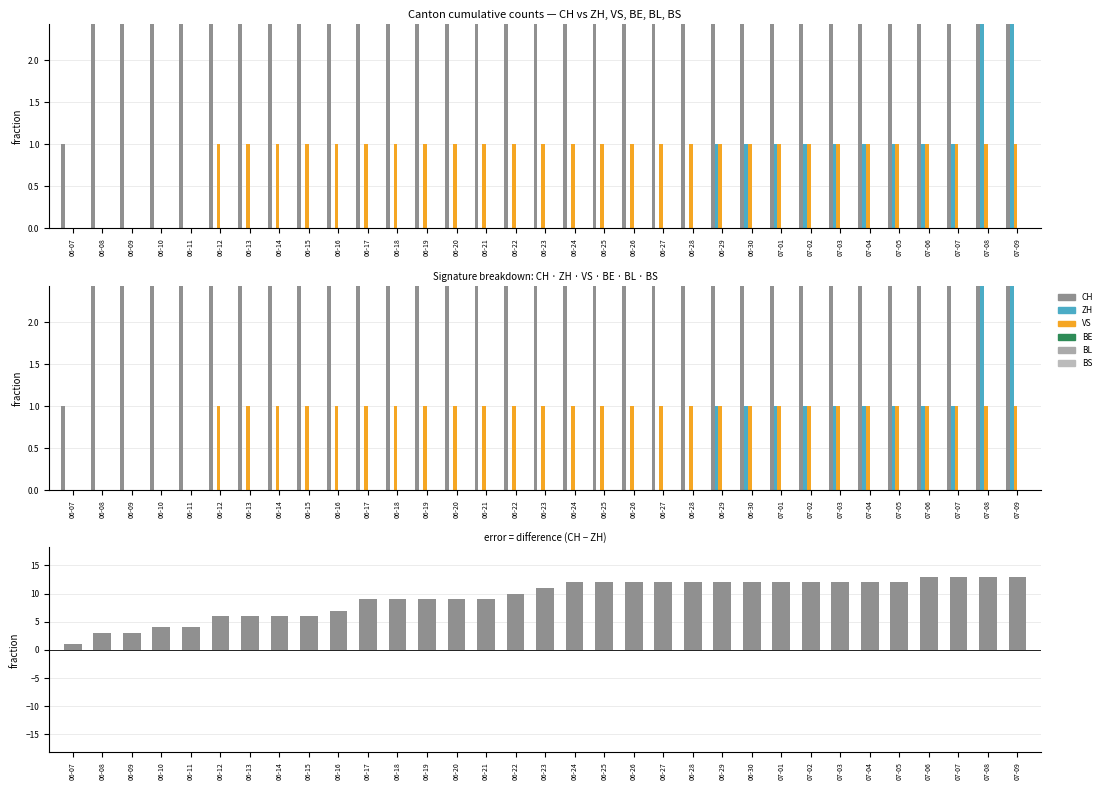

Are the bars grouped side by side (vs. stacked)?

Yes